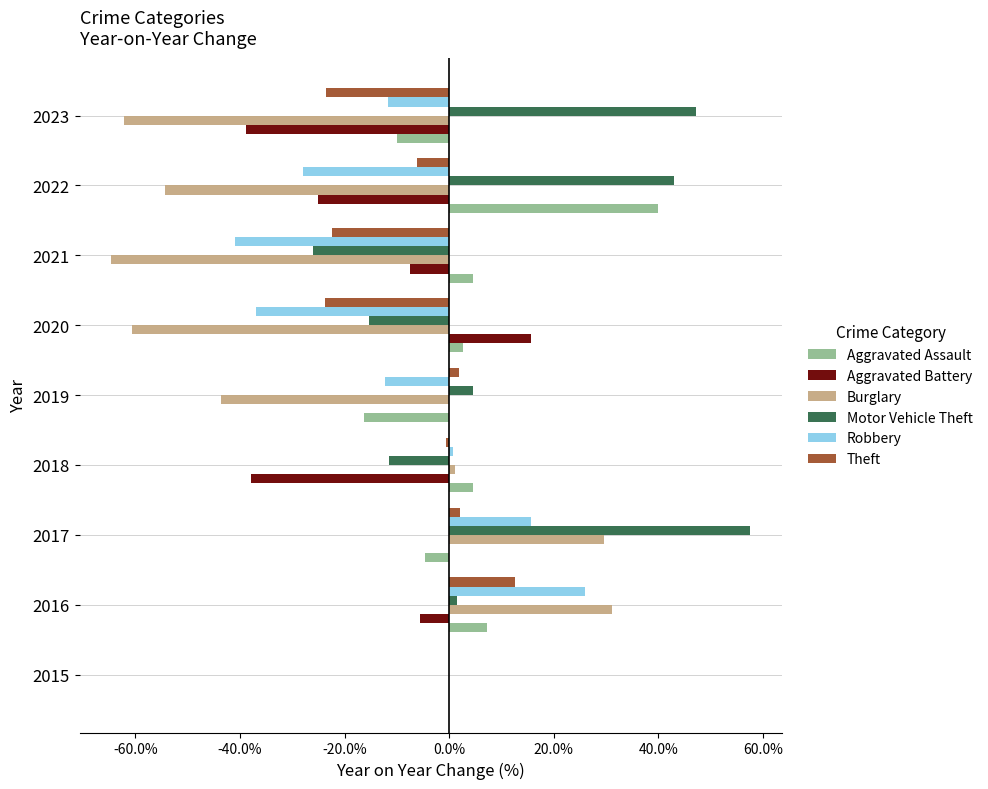

Which category has the highest value in the Robbery series?

2016